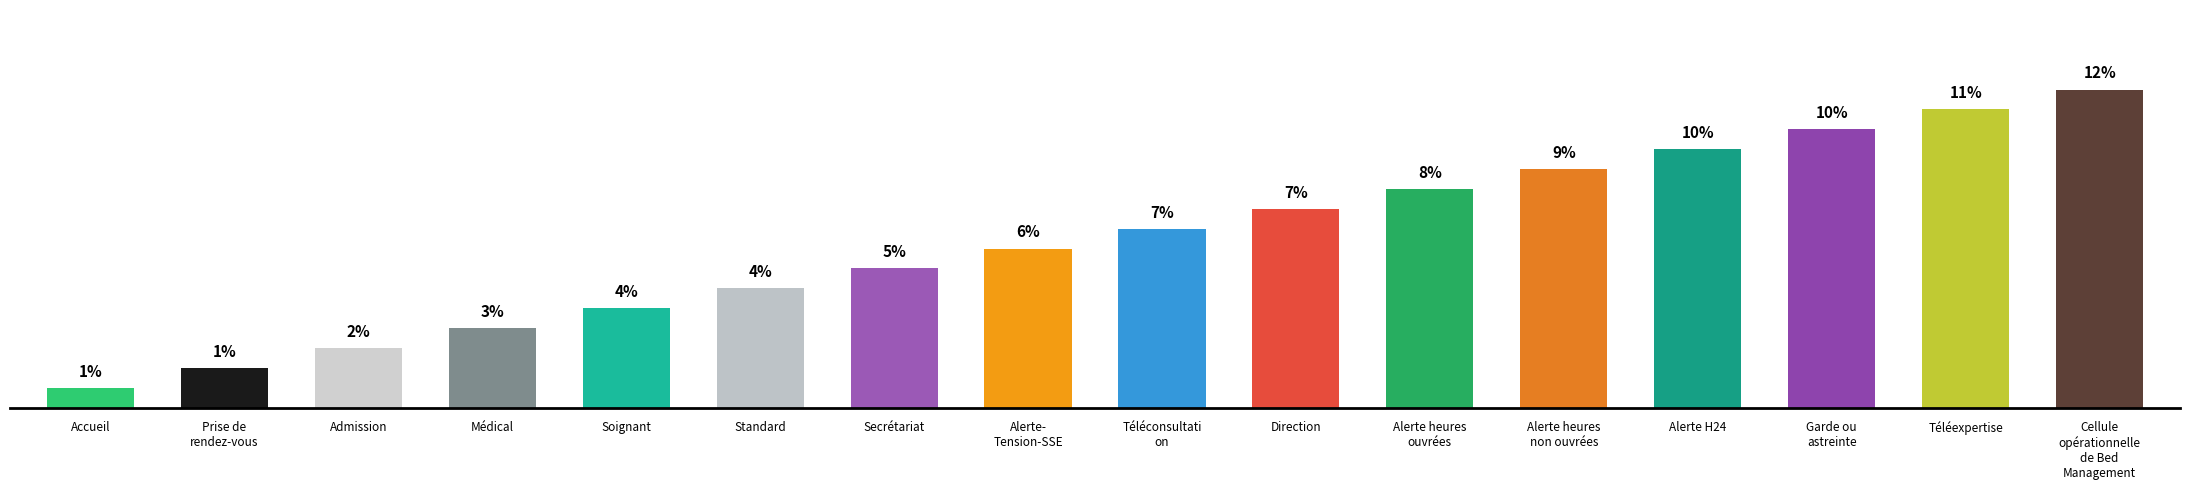

What is the change in value from Accueil to Soignant?

+2.9